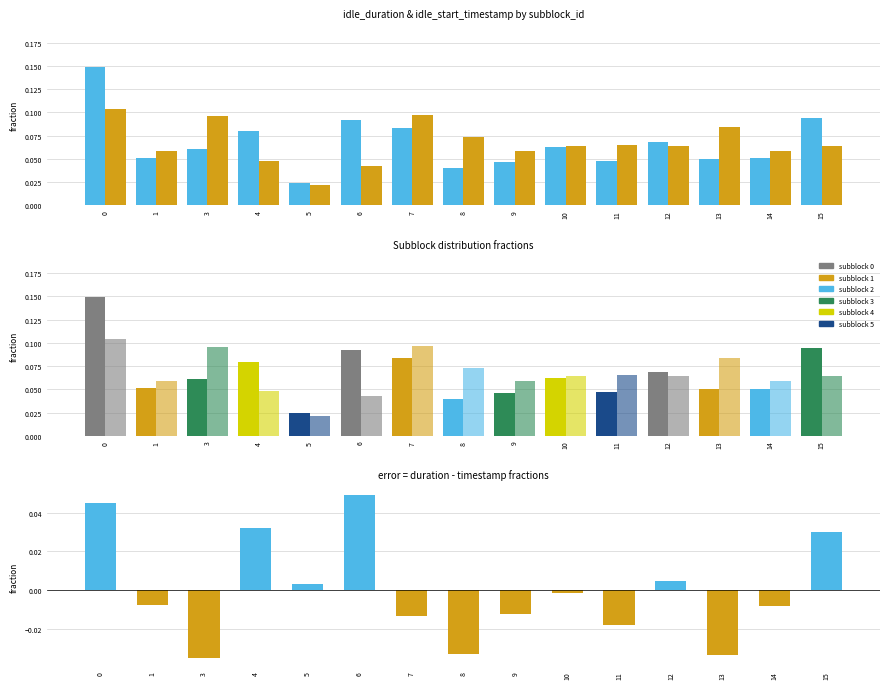

Where is idle_start_timestamp nearest to the value 0?

5